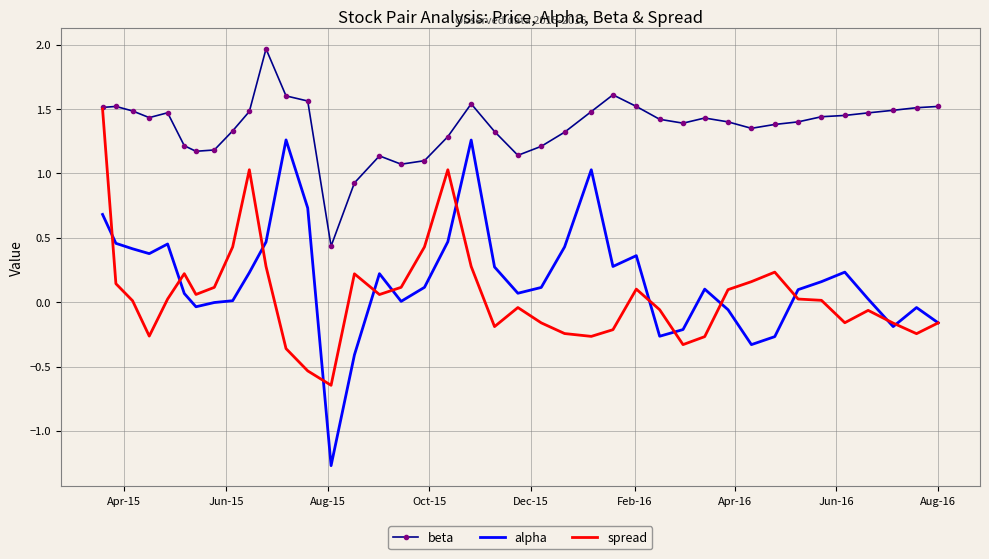

Which series has the largest total across all categories?

beta